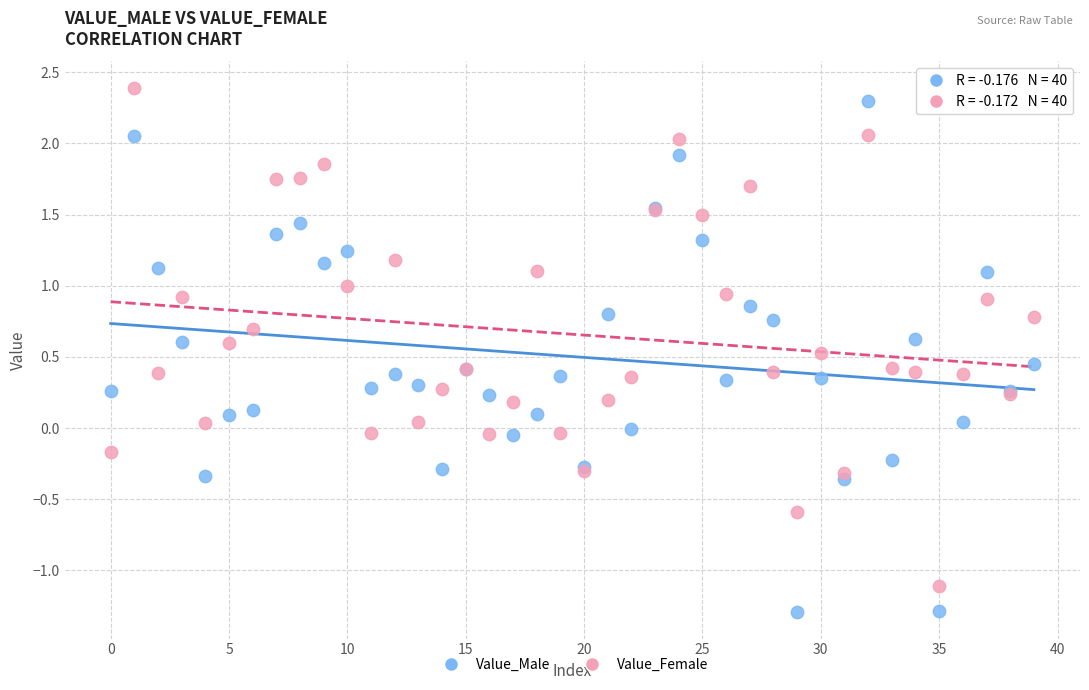

What are all the series names shown in the legend?

Value_Male, Value_Female